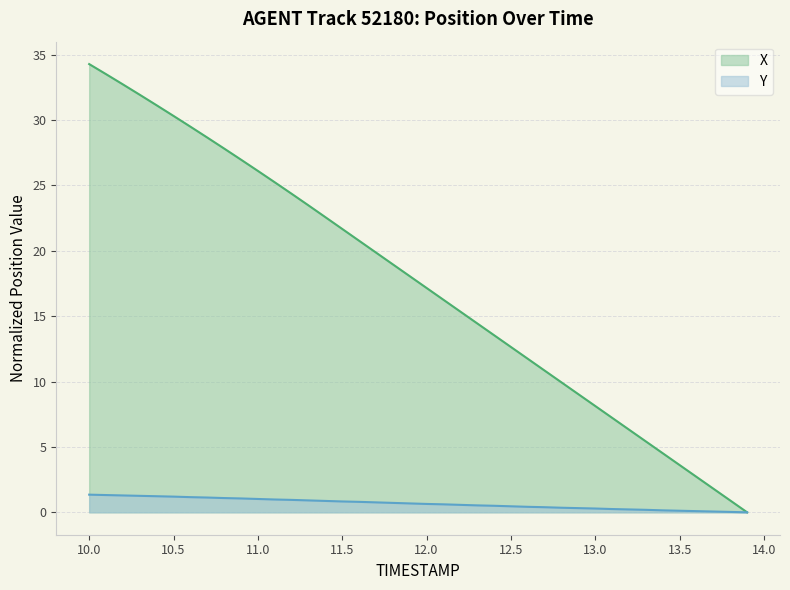

Between 13.4 and 10.6, which is larger?

10.6